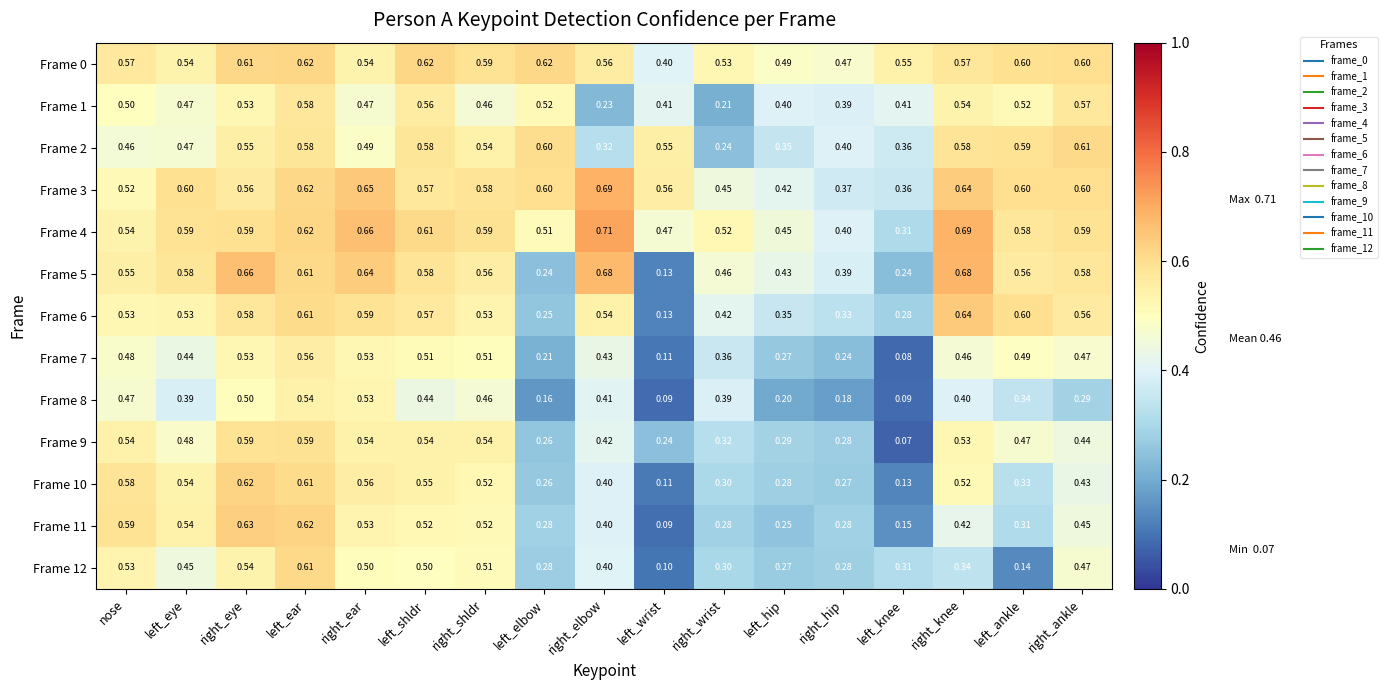

At which category is the sum across all series the highest?

left_ear